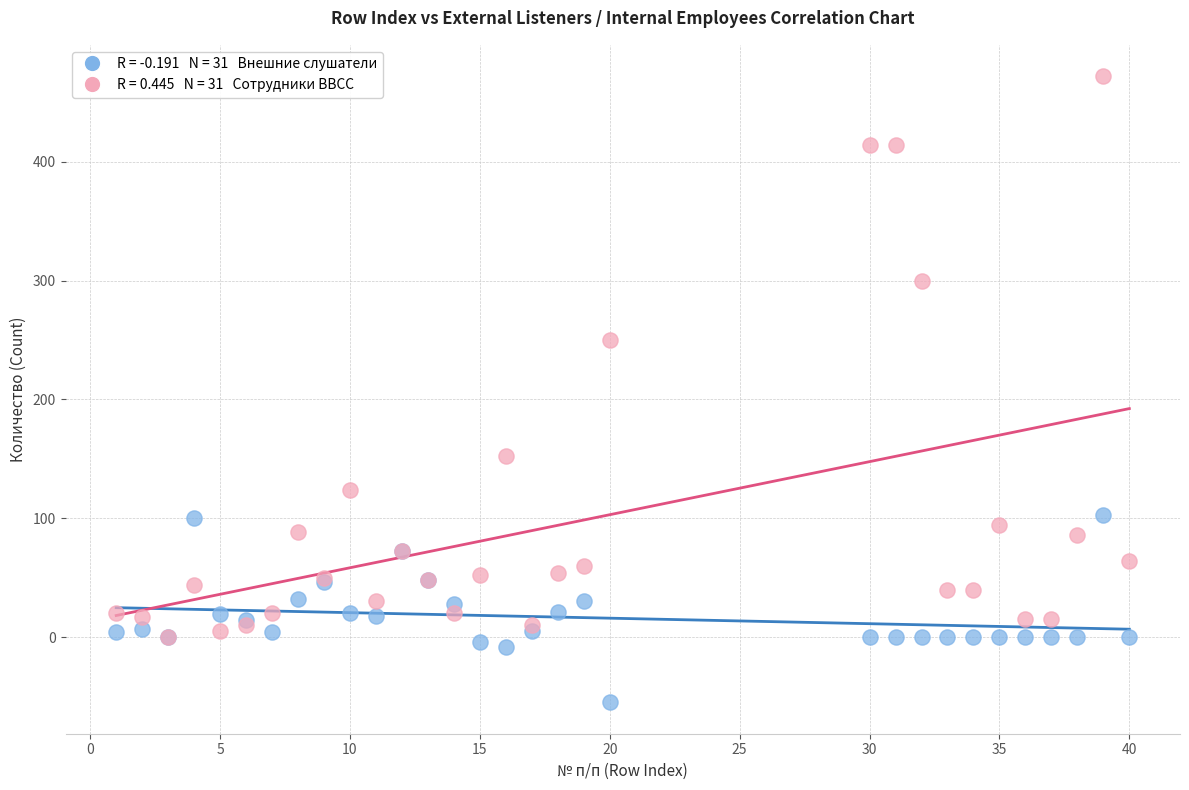

Across all series, what Y value is closest to 208?

250